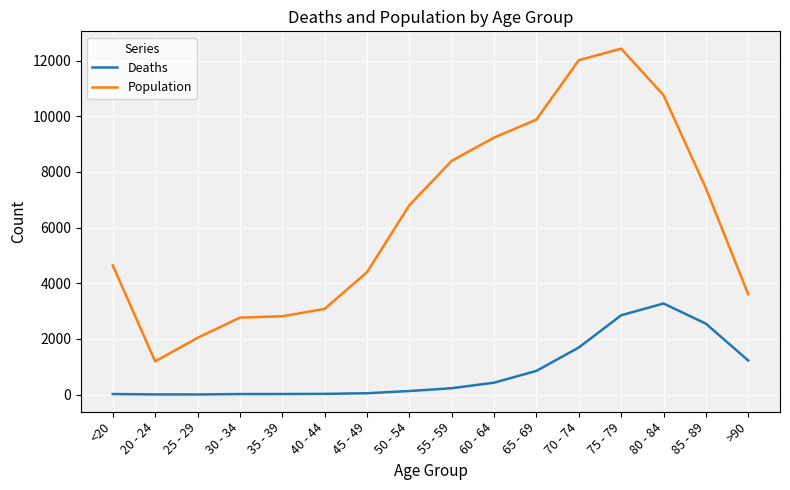

What is the smallest value displayed?

3